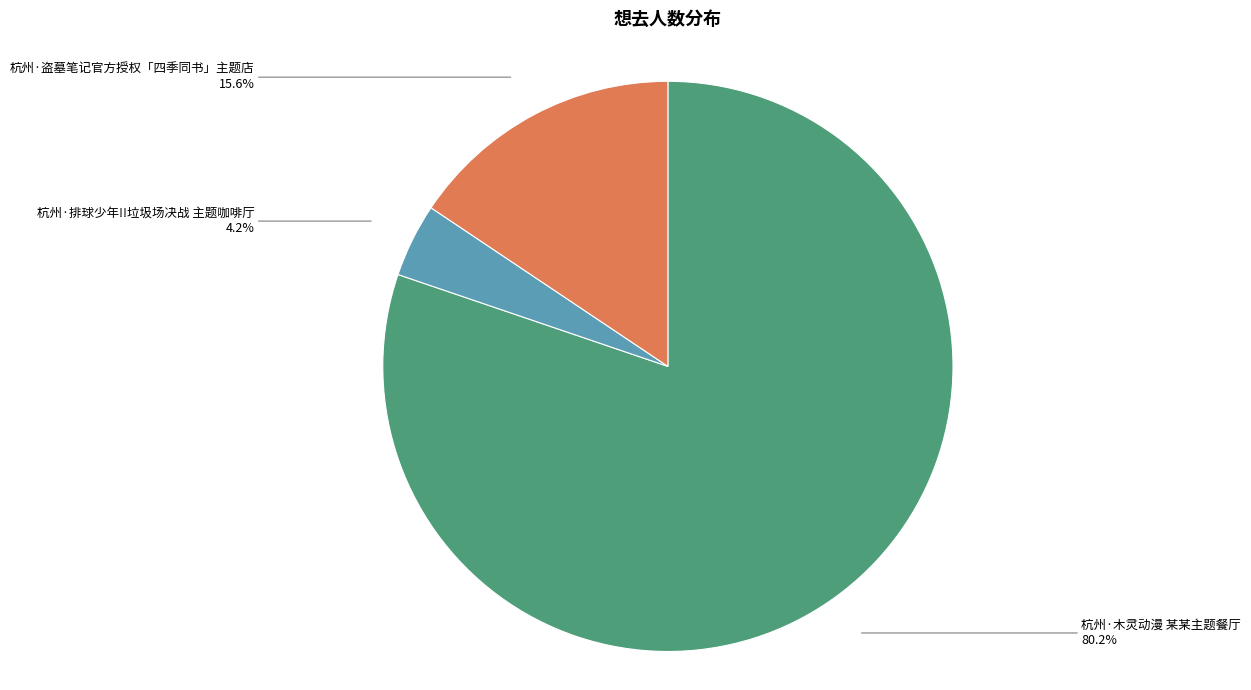

To the nearest percent, what is the difference between the 杭州·盗墓笔记官方授权「四季同书」主题店 and 杭州·排球少年!!垃圾场决战 主题咖啡厅 slice percentages?

11%